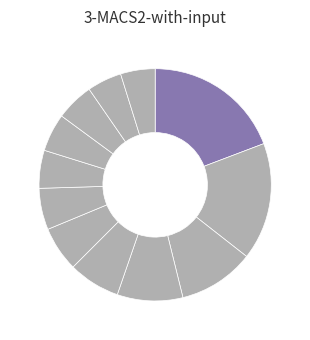

How many segments does this pie chart have?

12